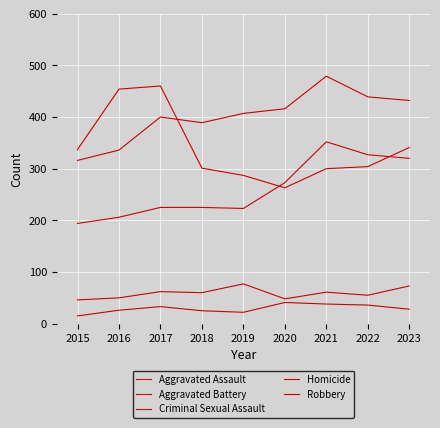

Reading left to right, transcribe all the data shown in this chart.

Aggravated Assault: 194	206	225	225	223	273	352	327	320
Aggravated Battery: 316	336	400	389	407	416	479	439	432
Criminal Sexual Assault: 46	50	62	60	77	48	61	55	73
Homicide: 15	26	33	25	22	41	38	36	28
Robbery: 337	454	460	301	287	263	300	304	341